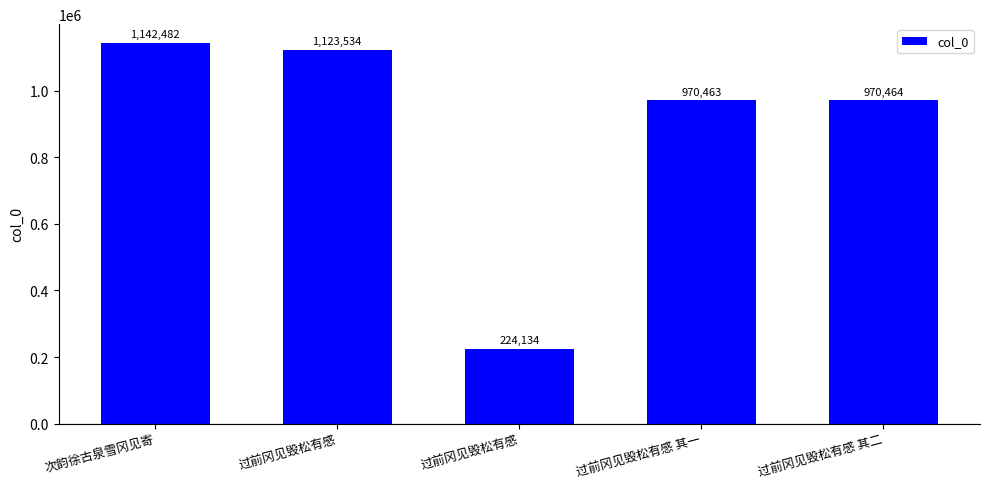

How many data points does each series have?

5